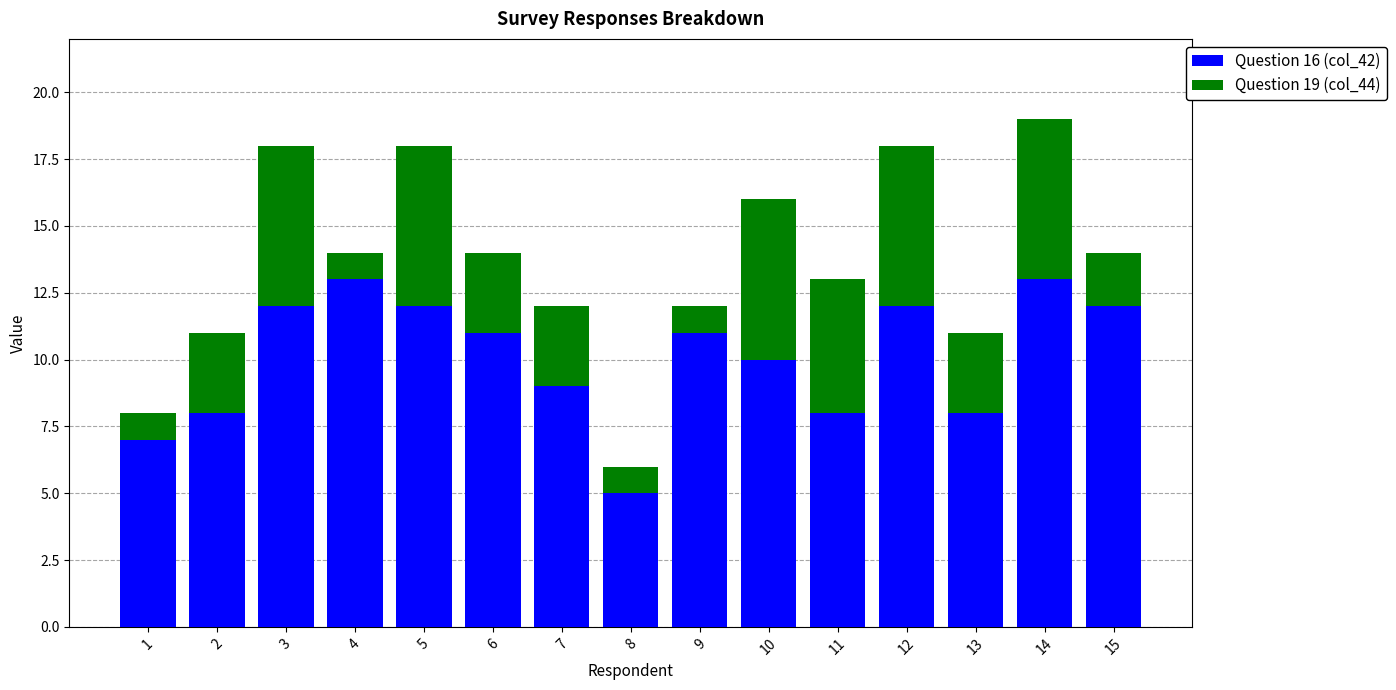

Which category has the lowest value in the Question 16 (col_42) series?

8